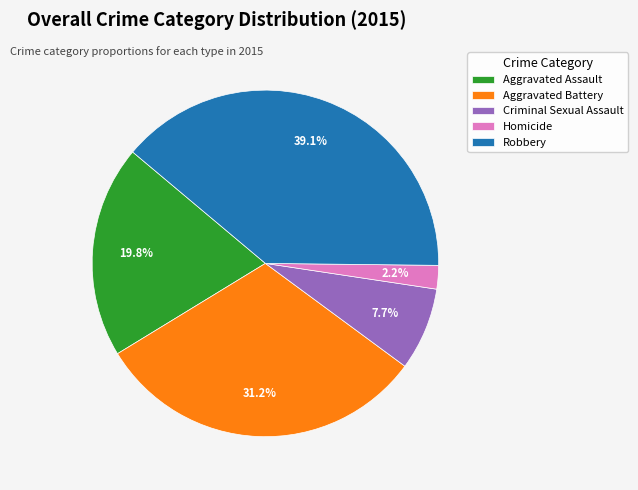

Rank the categories by value from highest to lowest.

Robbery, Aggravated Battery, Aggravated Assault, Criminal Sexual Assault, Homicide